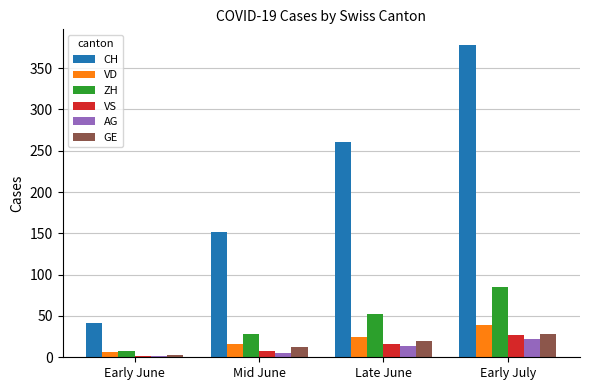

Which series has the widest spread of values?

CH